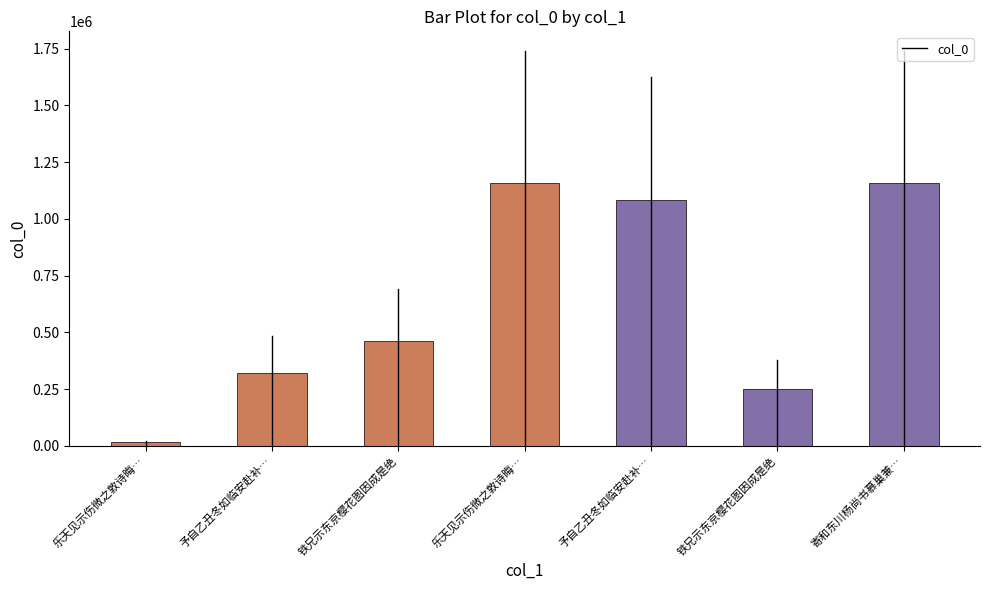

What is the label of the 2nd bar from the right?

铁兄示东京樱花图因成是绝